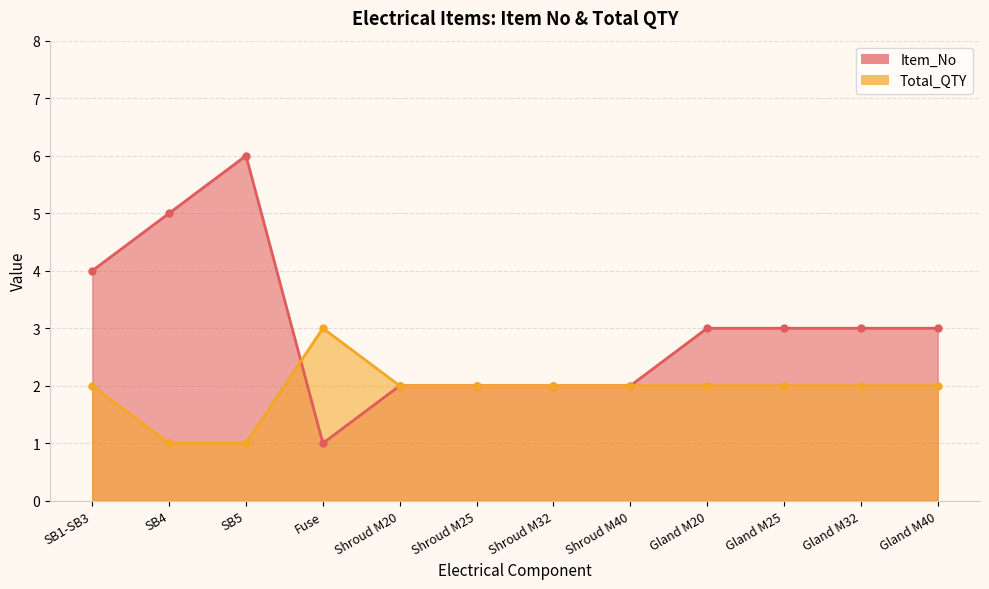

What position from the right is Shroud M32?

6